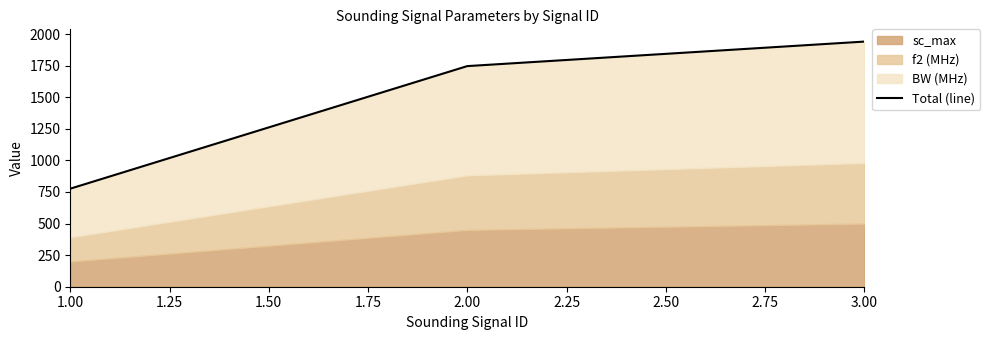

The value at 2.00 is 2548. True or false?

False